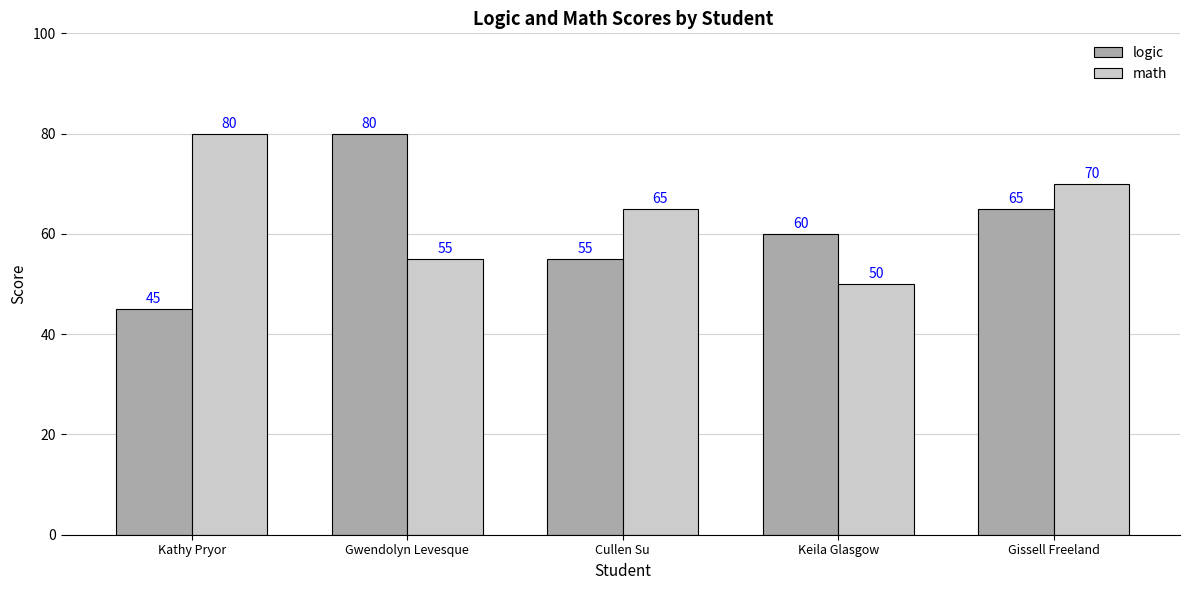

What is the average value of the math series?

64